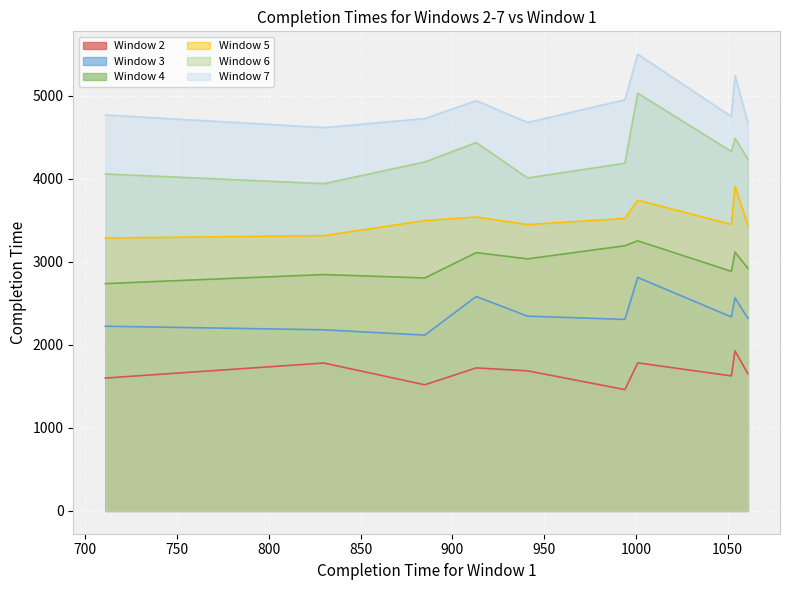

How many data points in Completion Time for Window 5 are above 3495?

4